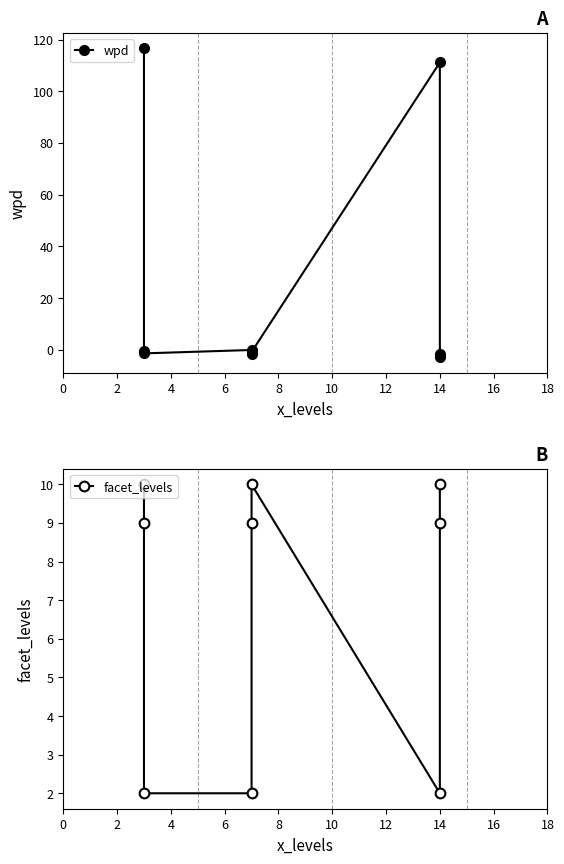

What are all the series names shown in the legend?

wpd, facet_levels